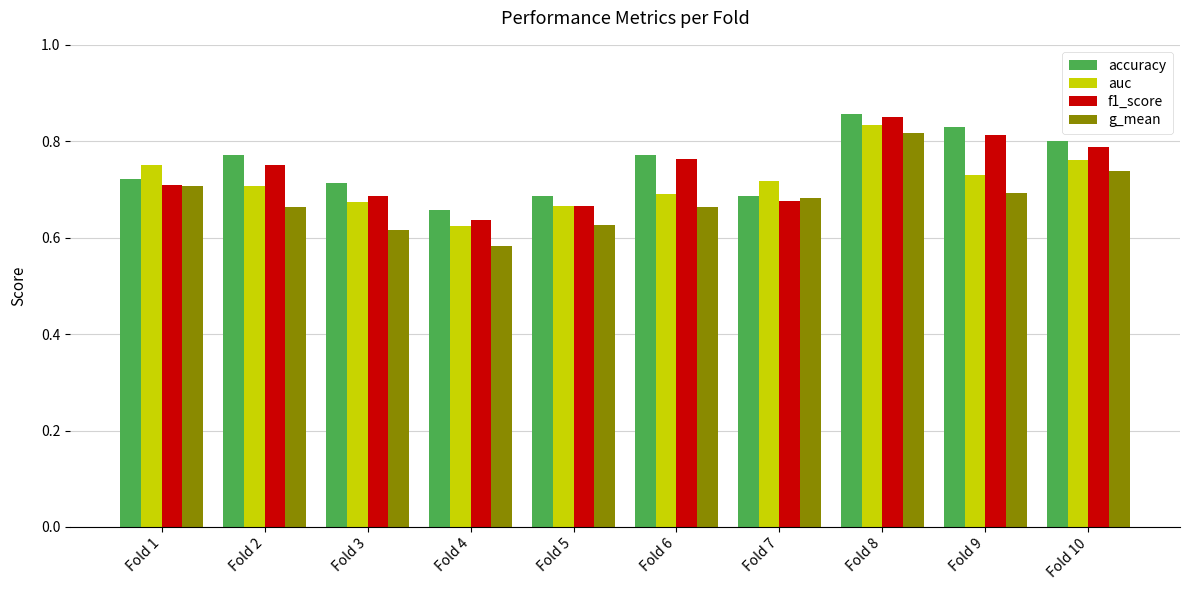

What is the difference between the maximum and minimum values in the g_mean series?

0.2